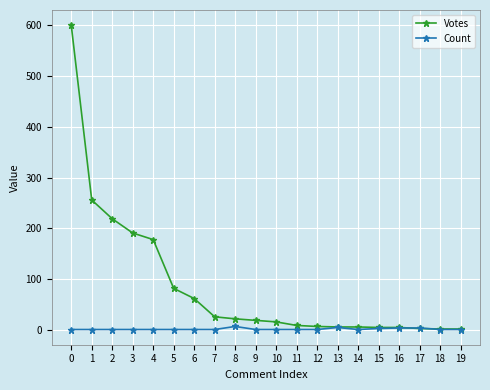

Which series changed the most between 4 and 10?

Votes